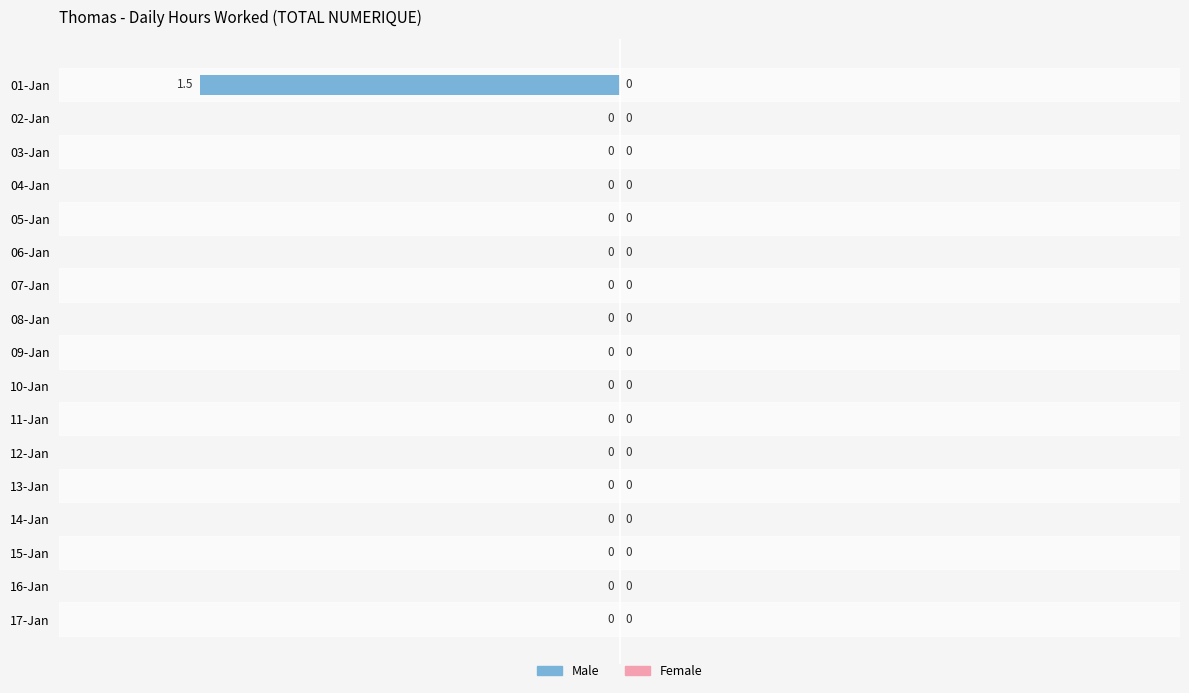

True or false: the data shows 0.8 at 10-Jan.

False